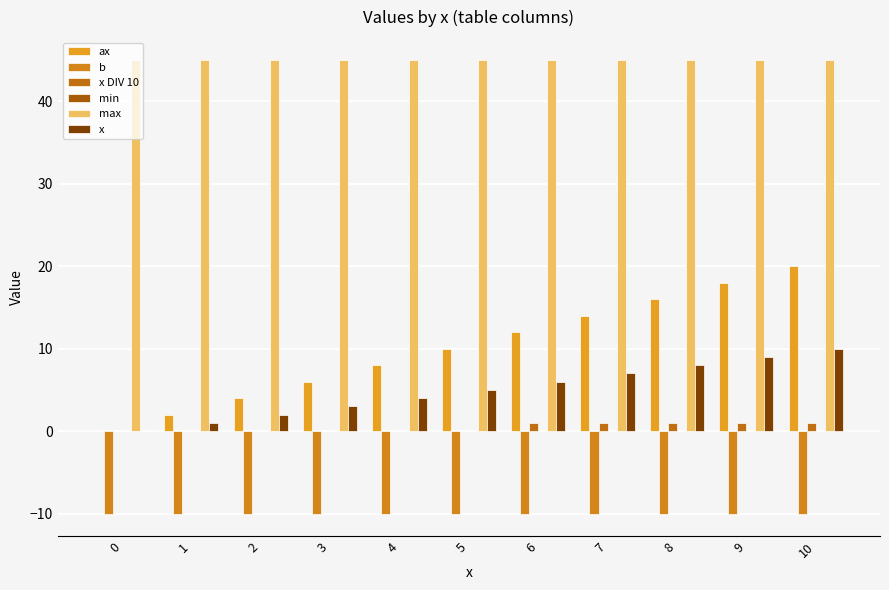

List the series in order of their peak value, lowest first.

b, min, x DIV 10, x, ax, max